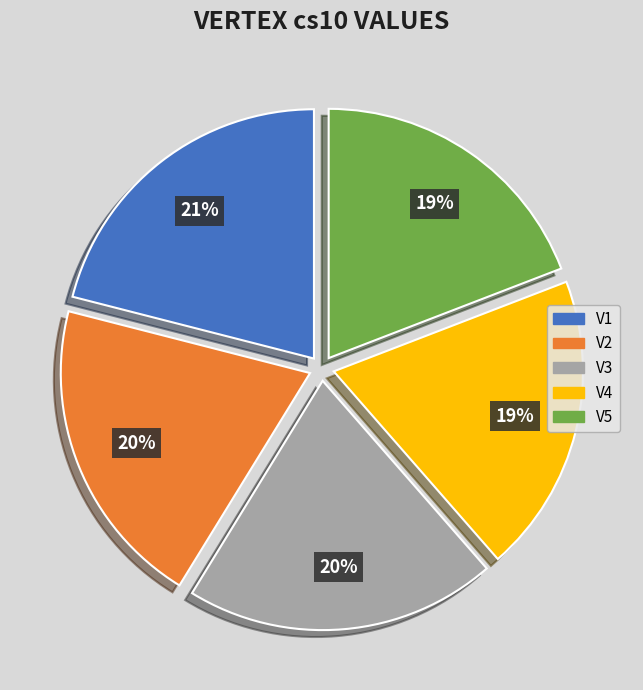

To the nearest percent, what percentage of the pie is V3?

20%